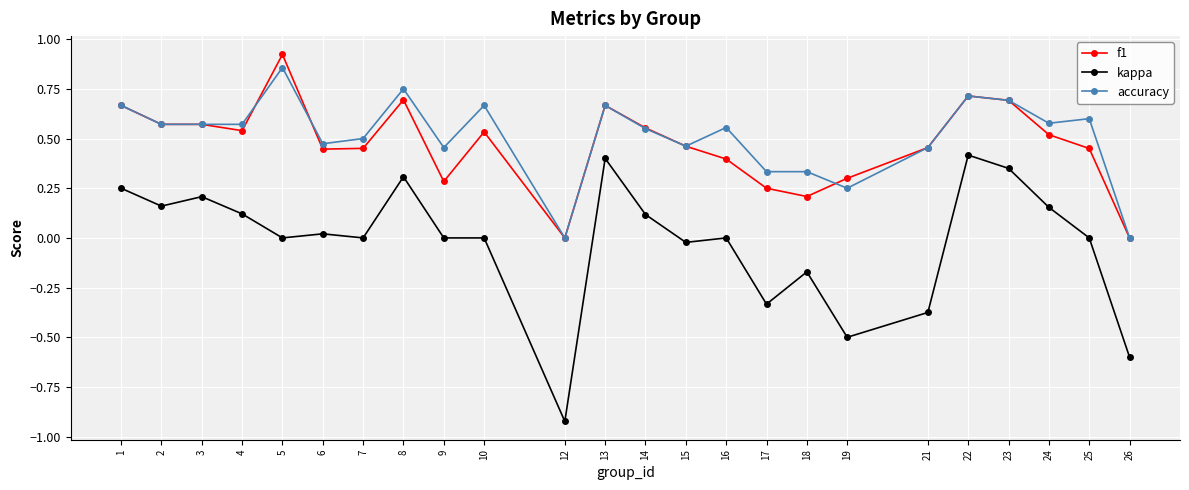

Is the value of kappa at 24 greater than the value of accuracy at 16?

No